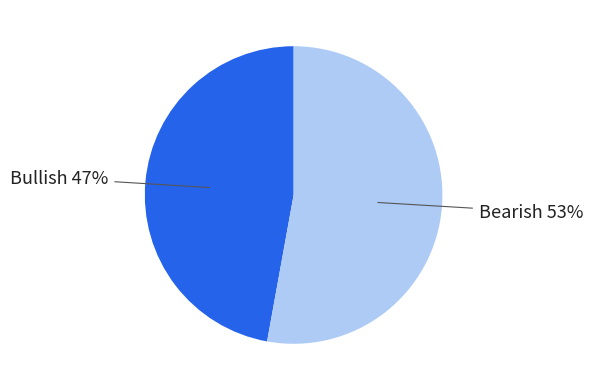

Is there a majority slice in this chart?

Yes